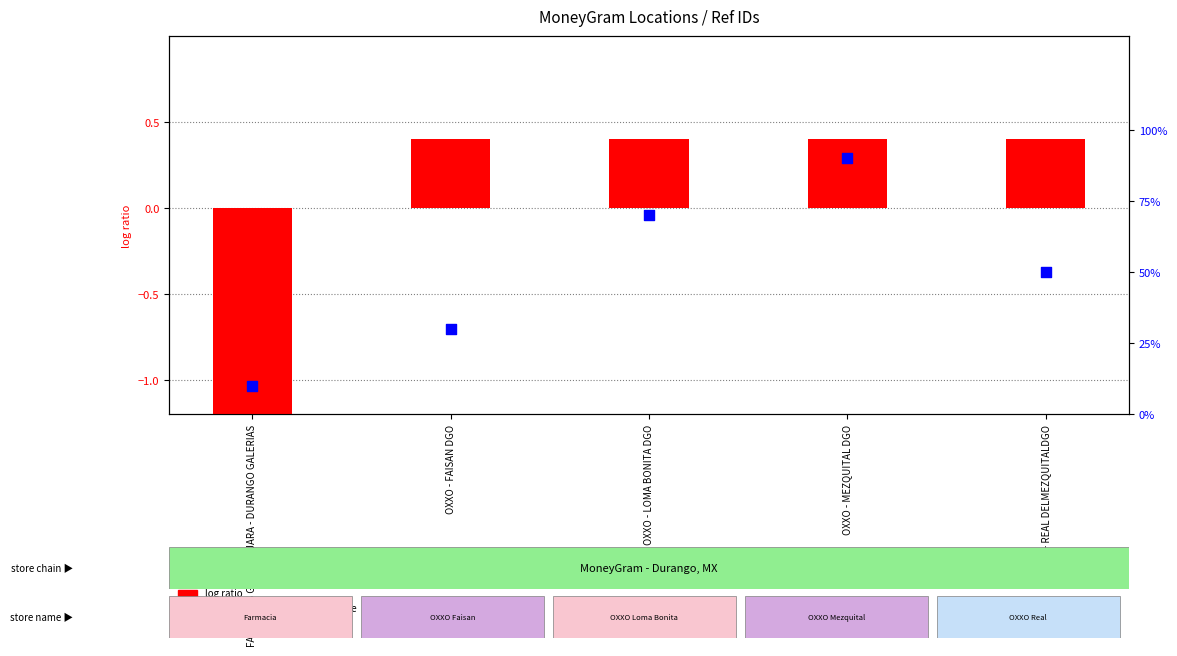

What are all the series names shown in the legend?

log ratio, percentile rank within the sample